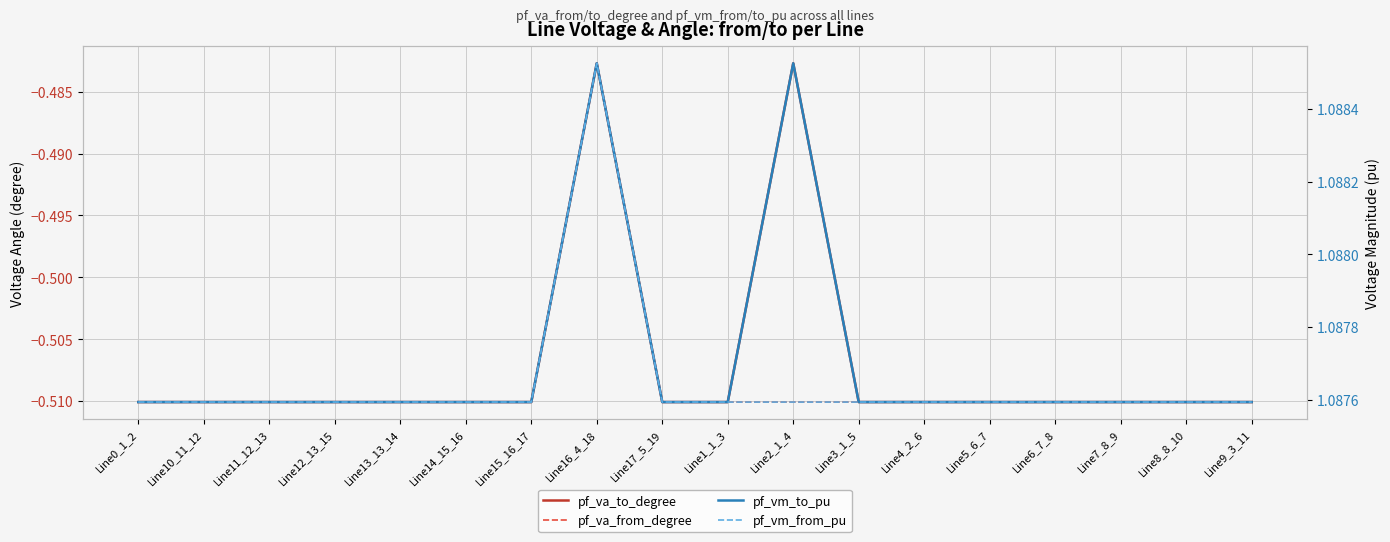

Which has a higher value, Line16_4_18 or Line1_1_3?

Line16_4_18